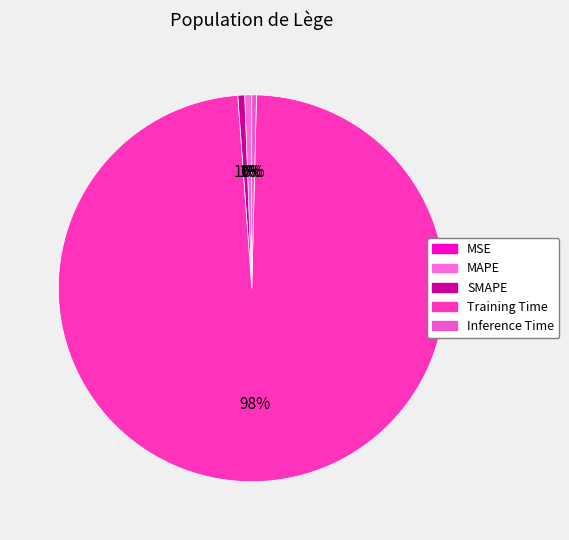

Which has a higher value, MAPE or Inference Time?

MAPE